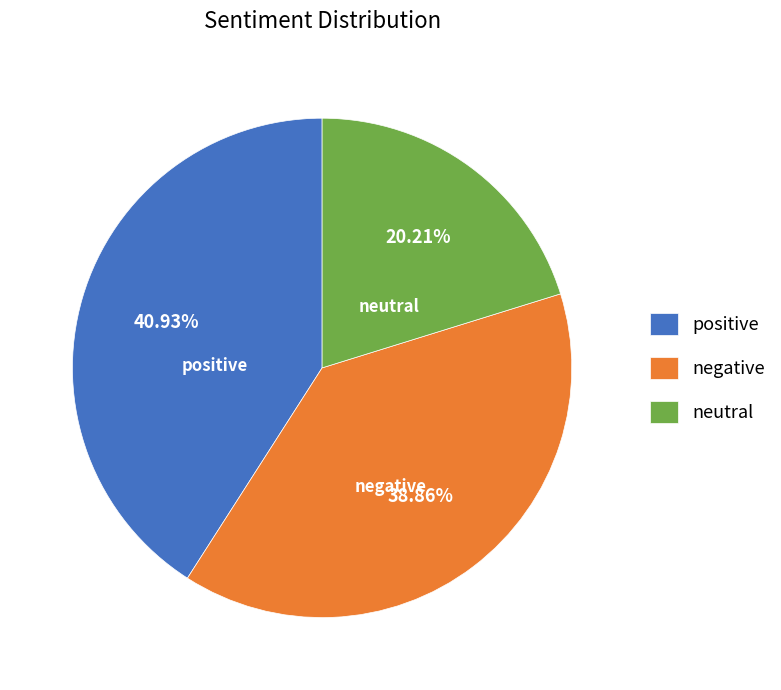

Which slice is the smallest?

neutral